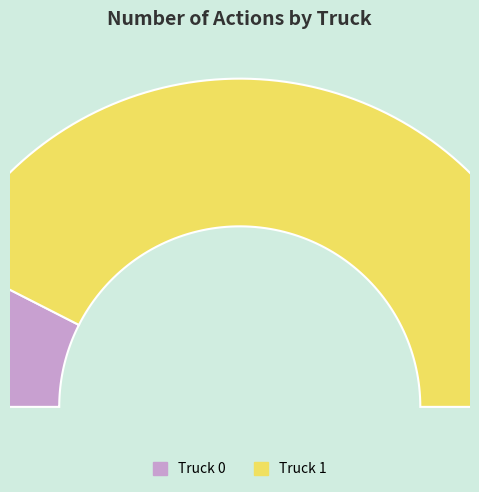

How many slices are in this pie chart?

2